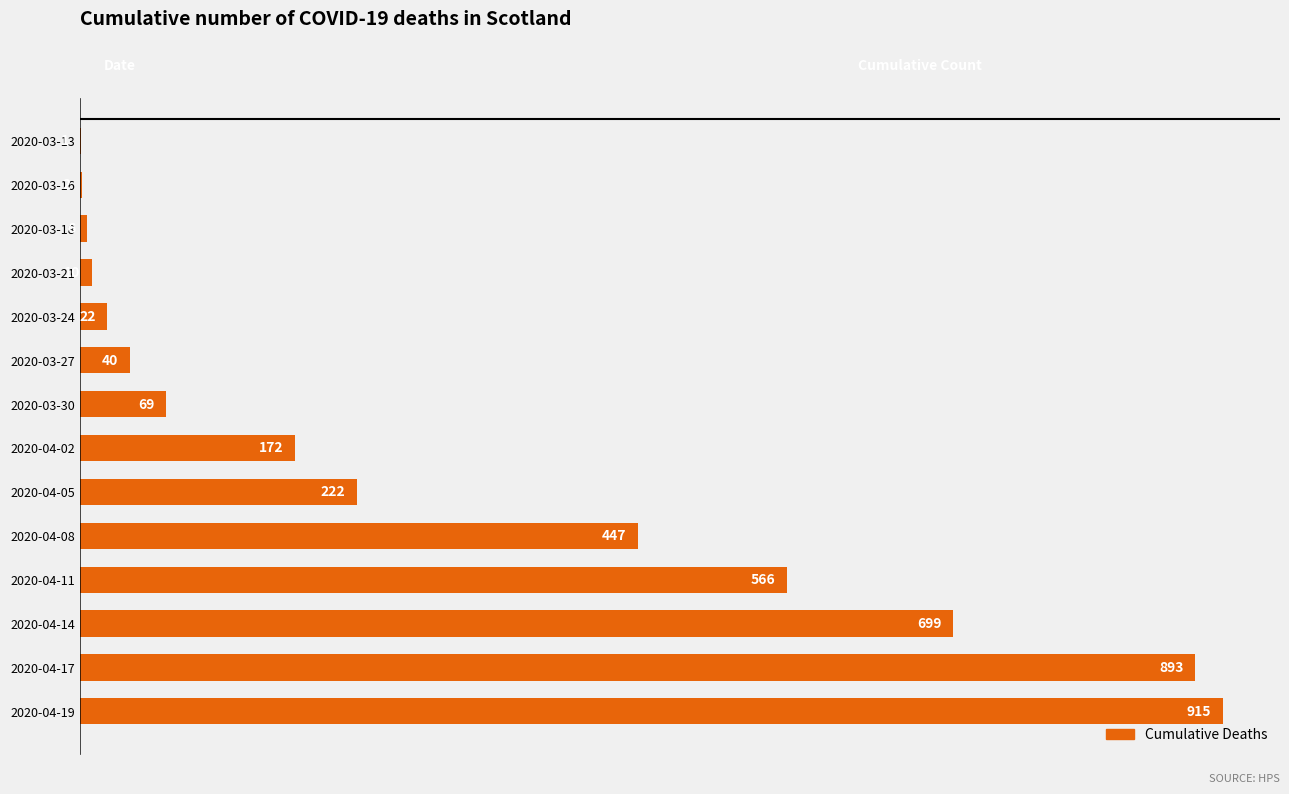

The value at 2020-03-30 is 118. True or false?

False